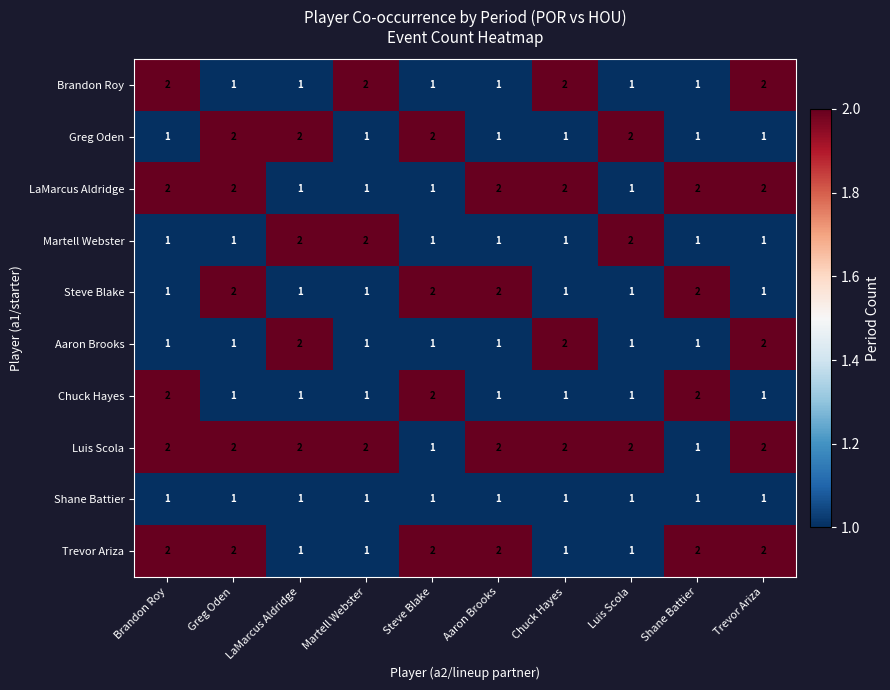

Which series has the largest total across all categories?

Luis Scola